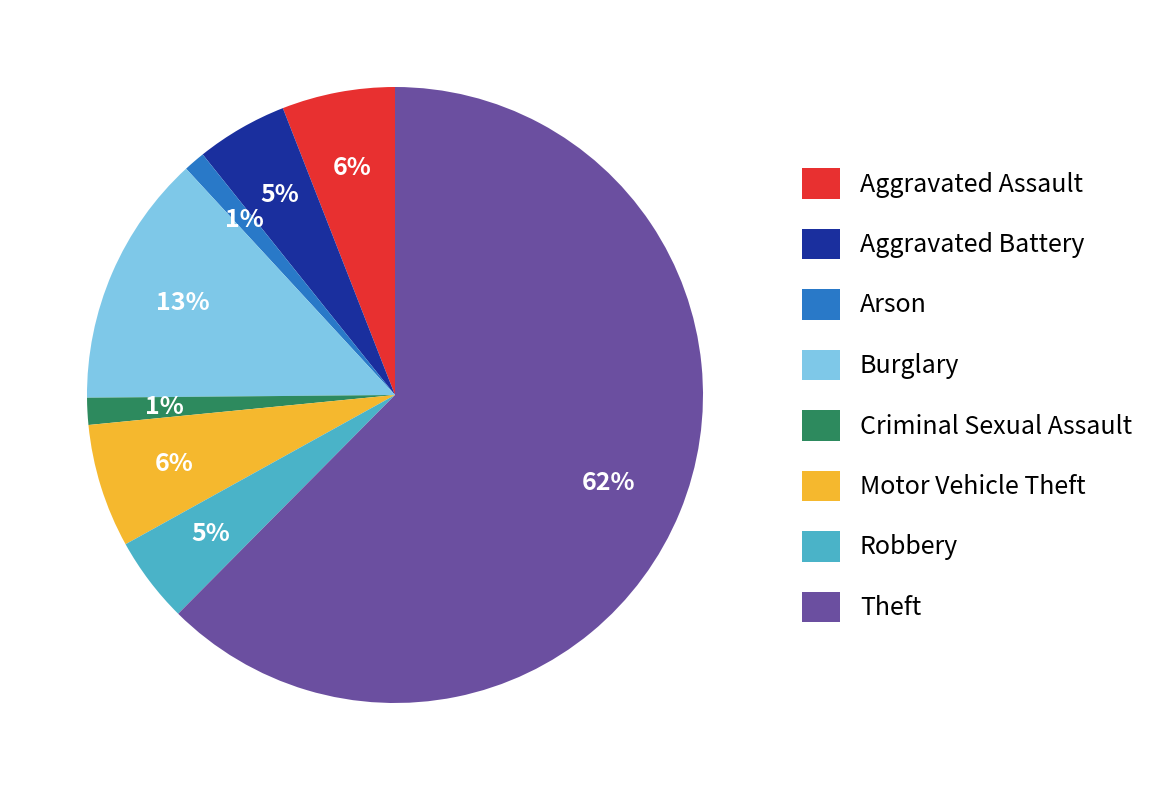

To the nearest percent, what portion does Aggravated Battery represent?

5%